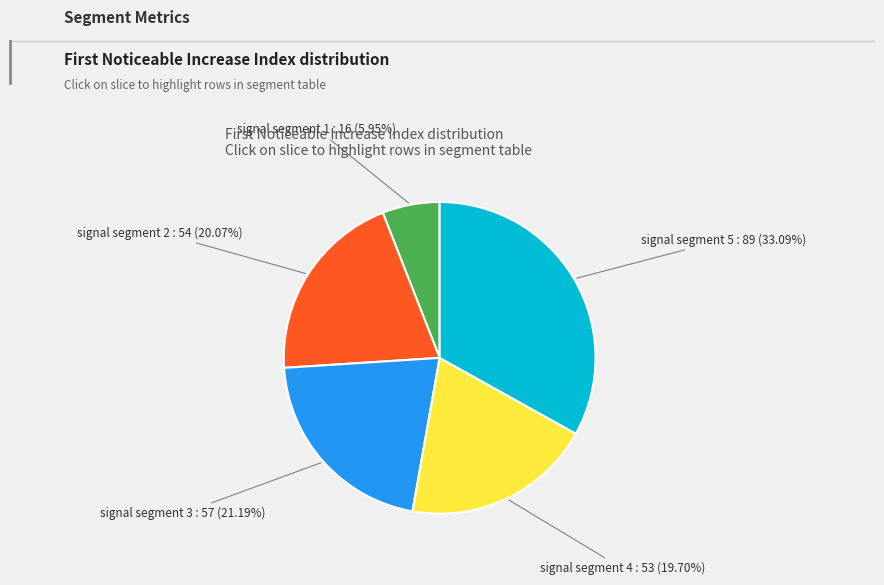

Is there any slice that represents more than half of the pie?

No